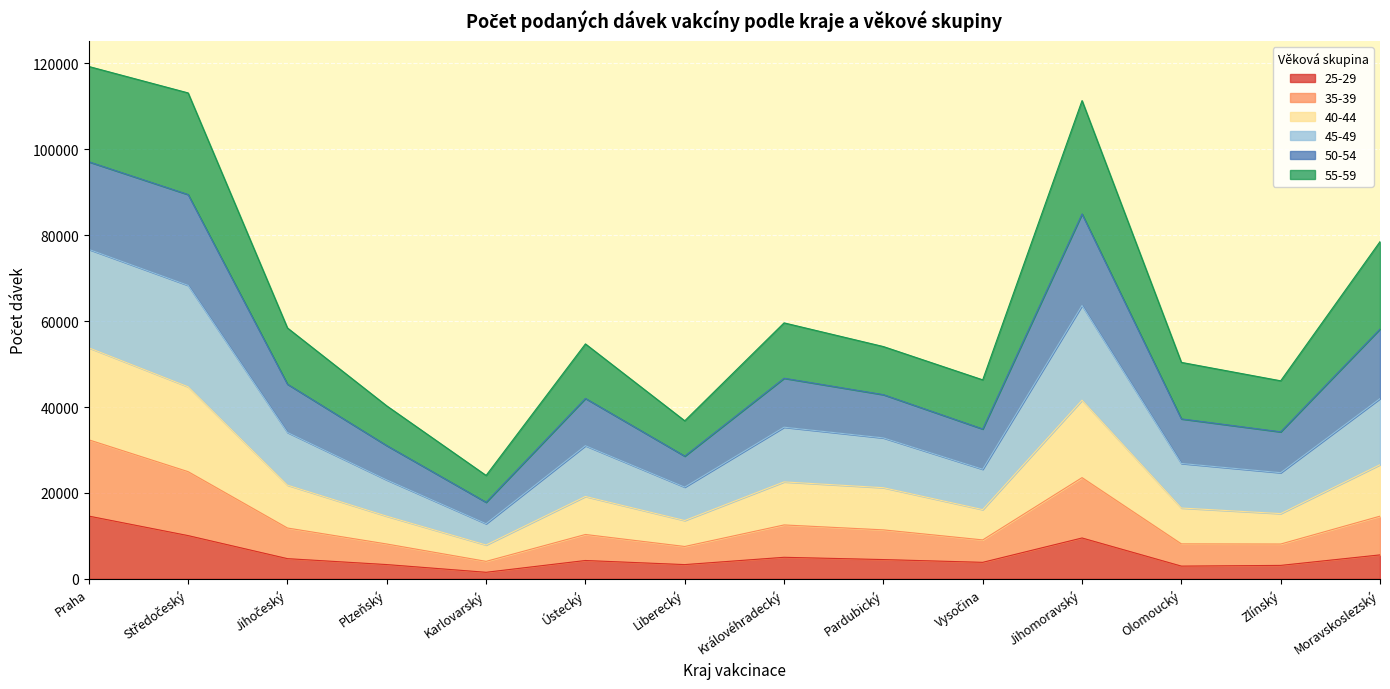

What is the total value across all series at Olomoucký?

50394